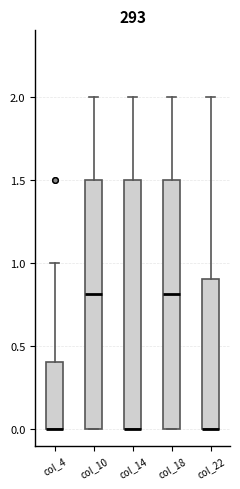

Reading left to right, transcribe this box plot: for each box, give where its median line is, the range the box spans, and where its two whiskers end, as read against the y-axis. The values are not printed on the chart, so give them approximately, as read against the axis.

col_4: median 0.0 (drawn on the box's lower edge), box 0.0 to 0.4, whiskers 0.0 to 1.0
col_10: median 0.8, box 0.0 to 1.5, whiskers 0.0 to 2.0
col_14: median 0.0 (drawn on the box's lower edge), box 0.0 to 1.5, whiskers 0.0 to 2.0
col_18: median 0.8, box 0.0 to 1.5, whiskers 0.0 to 2.0
col_22: median 0.0 (drawn on the box's lower edge), box 0.0 to 0.9, whiskers 0.0 to 2.0